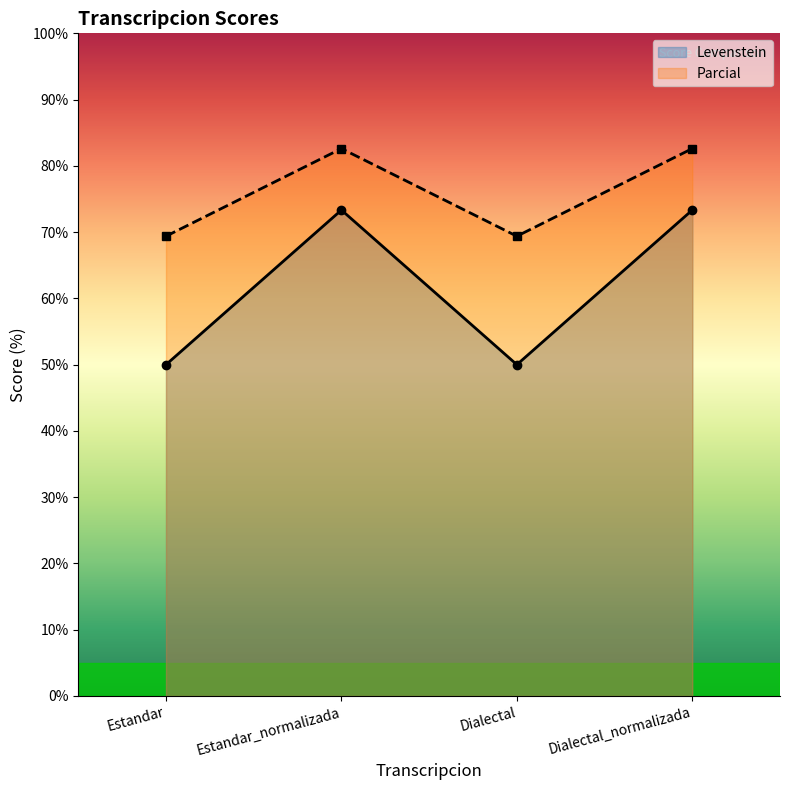

Is the value of Parcial at Dialectal_normalizada greater than the value of Levenstein at Estandar?

Yes